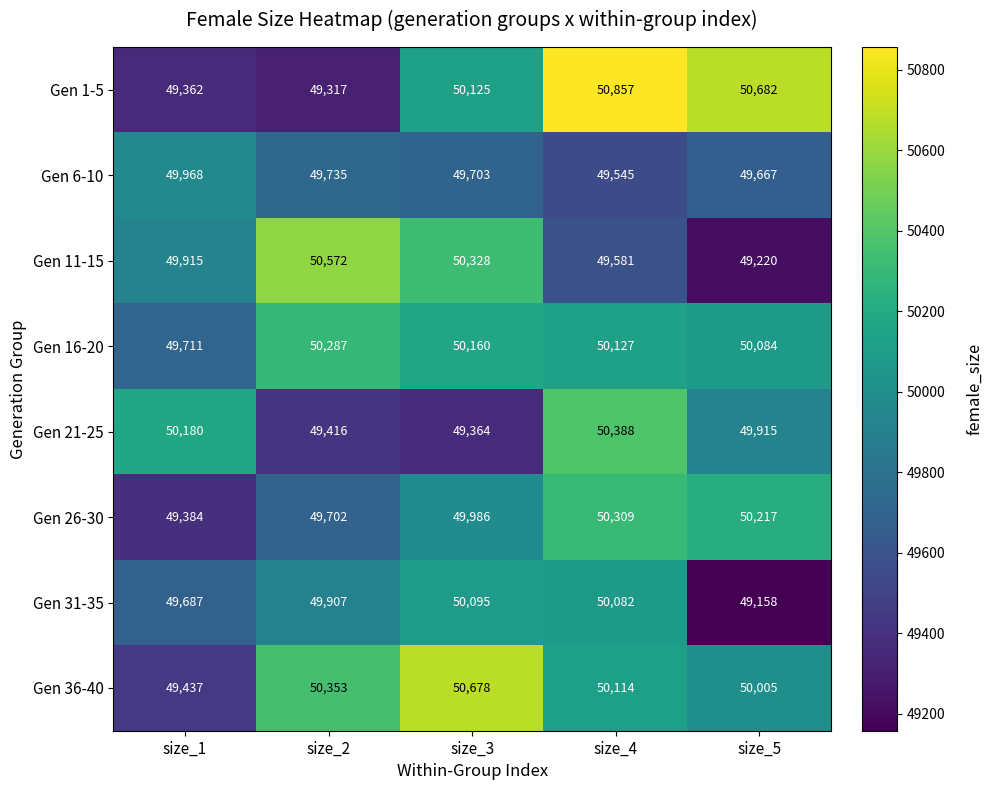

At size_3, list the series in order from largest to smallest.

Gen 36-40, Gen 11-15, Gen 16-20, Gen 1-5, Gen 31-35, Gen 26-30, Gen 6-10, Gen 21-25